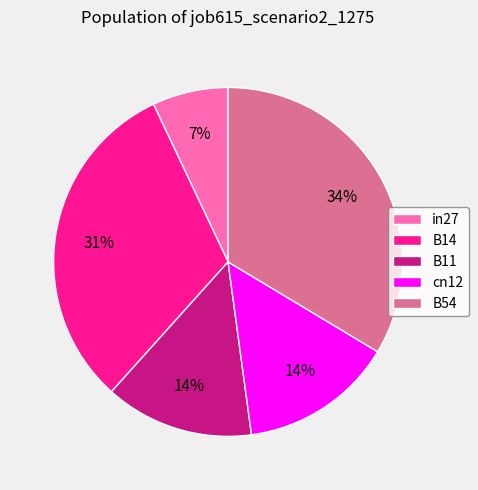

True or false: B11 accounts for 27% of the total.

False